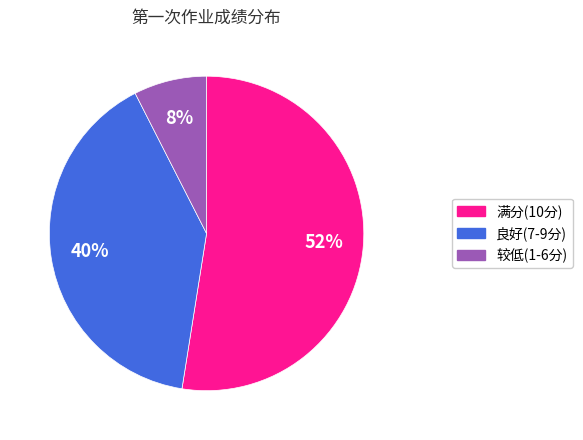

How many segments does this pie chart have?

3